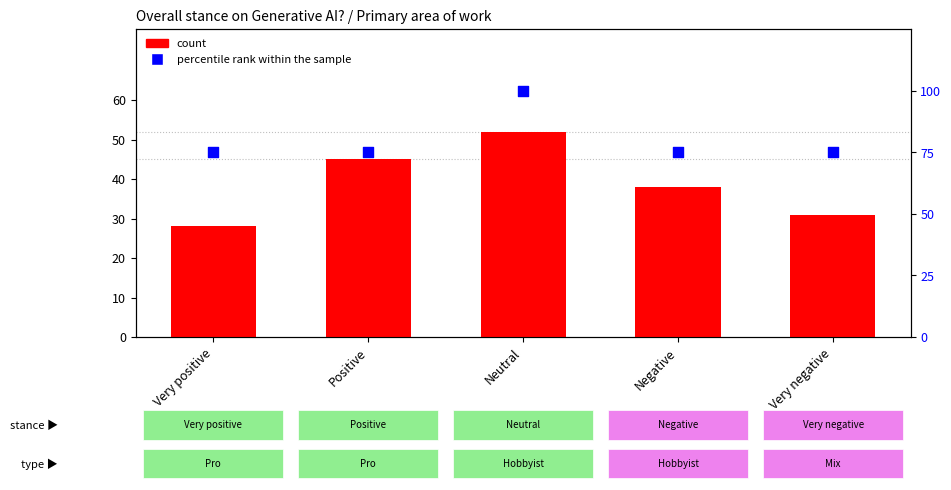

At which category is the sum across all series the highest?

Neutral